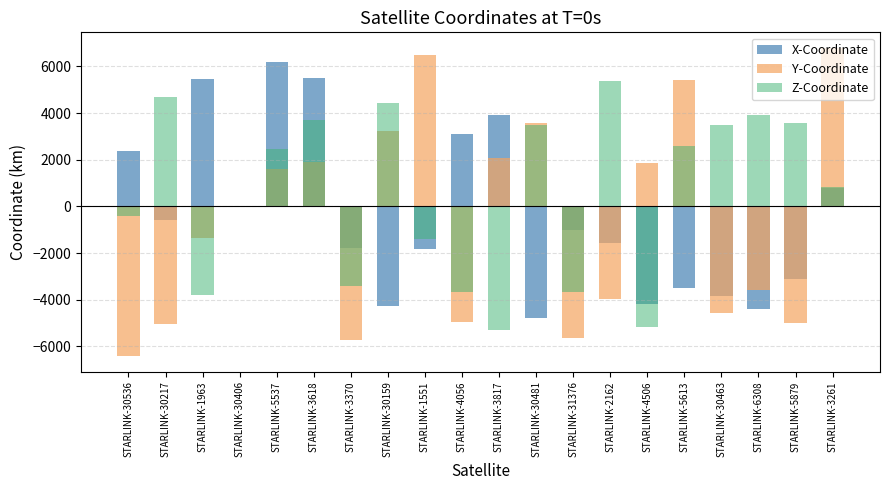

Count the number of data series in this chart.

3